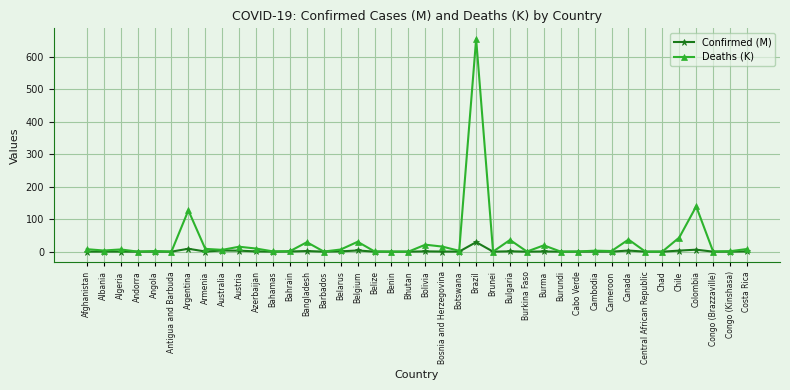

True or false: Confirmed (M) has a value of 0.0 at Central African Republic.

True